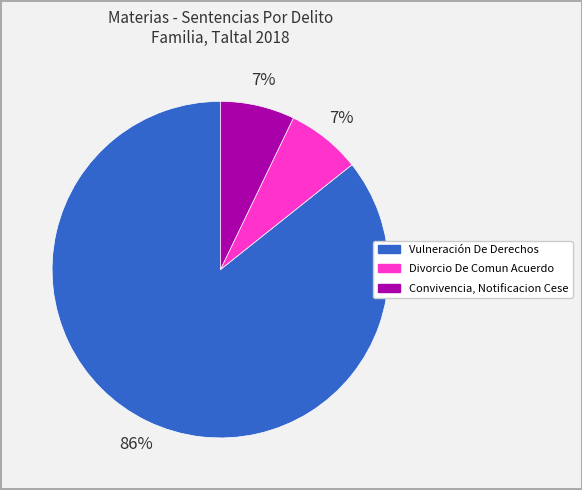

To the nearest percent, what is the difference between the largest and smallest slice percentages?

79%